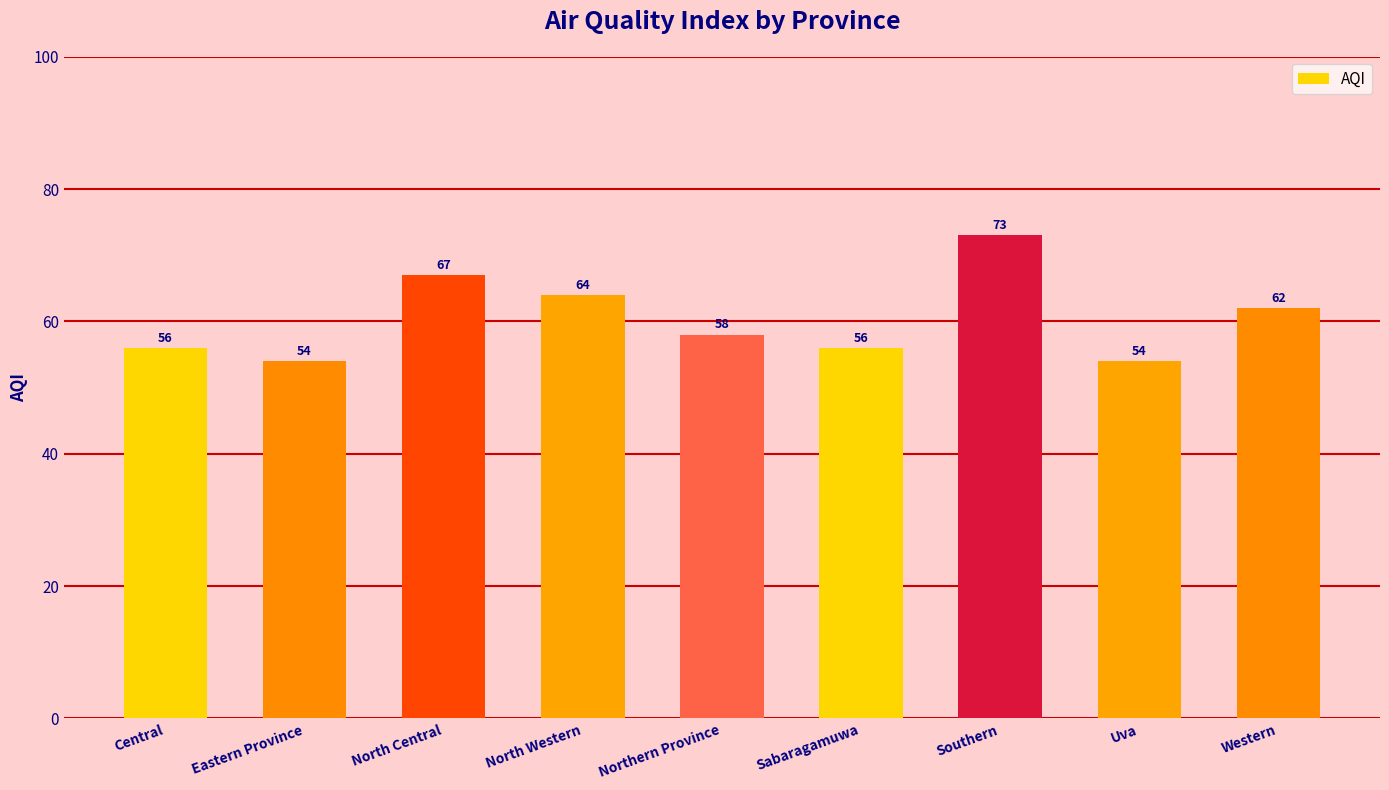

Between Western and North Western, which is larger?

North Western